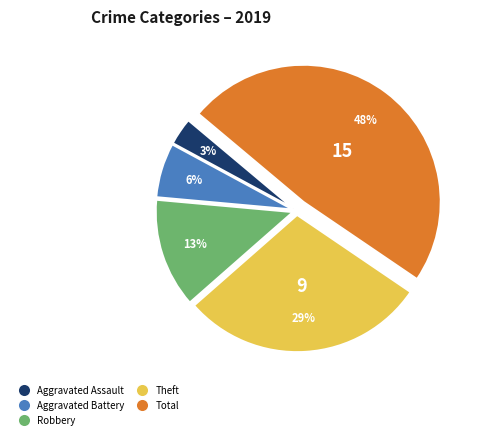

Rank the categories by value from lowest to highest.

Aggravated Assault, Aggravated Battery, Robbery, Theft, Total